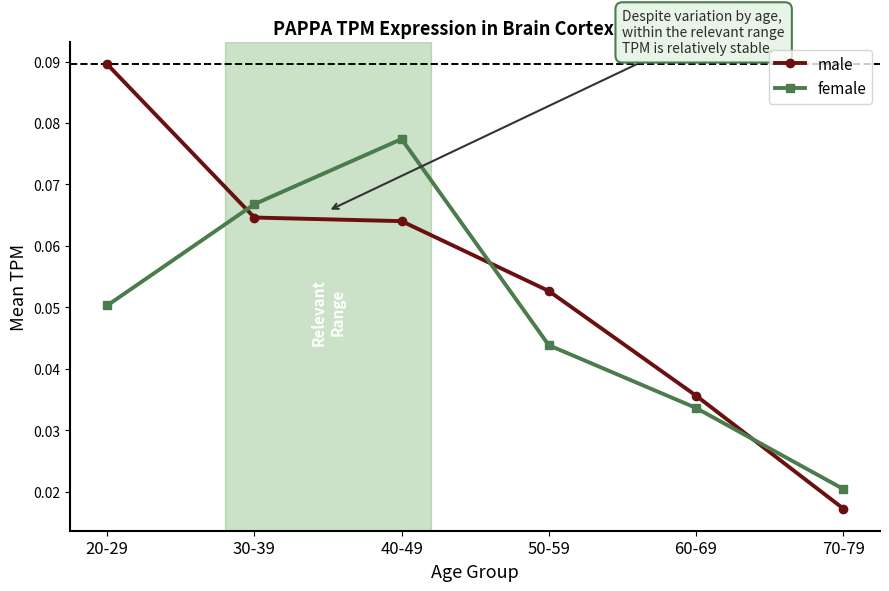

How many lines are shown in the chart?

2